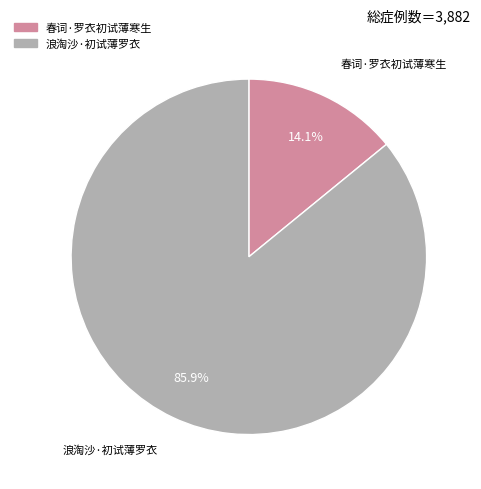

Between 浪淘沙·初试薄罗衣 and 春词·罗衣初试薄寒生, which is larger?

浪淘沙·初试薄罗衣